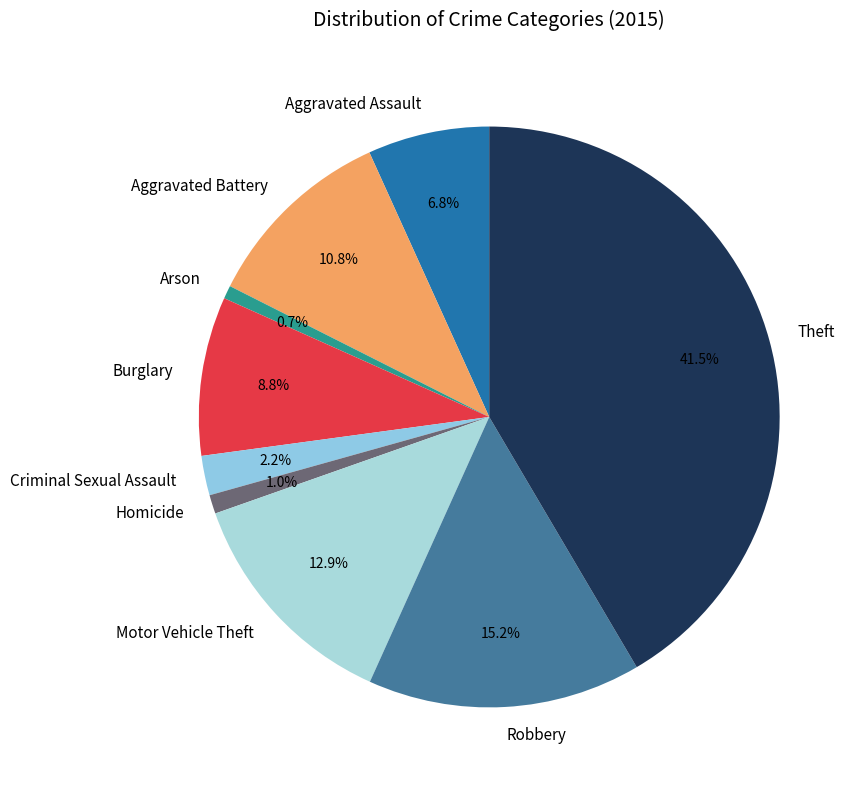

Count the number of slices in the pie.

9